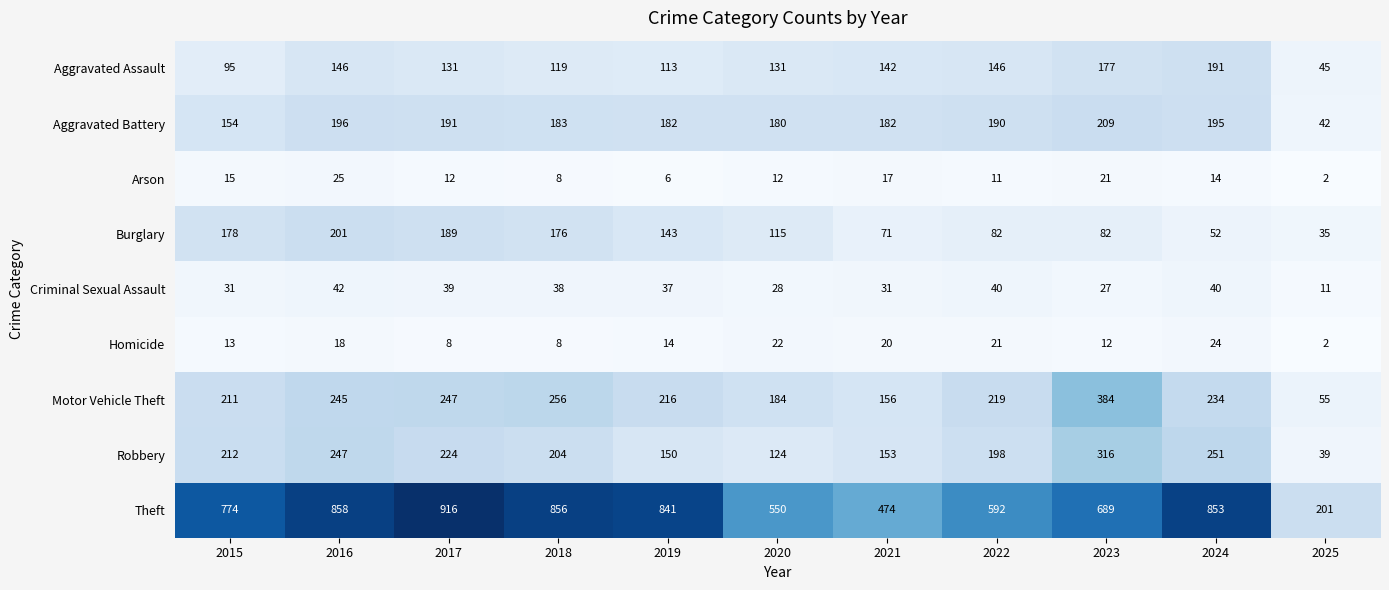

Is it true that Aggravated Assault equals 223 at 2017?

False